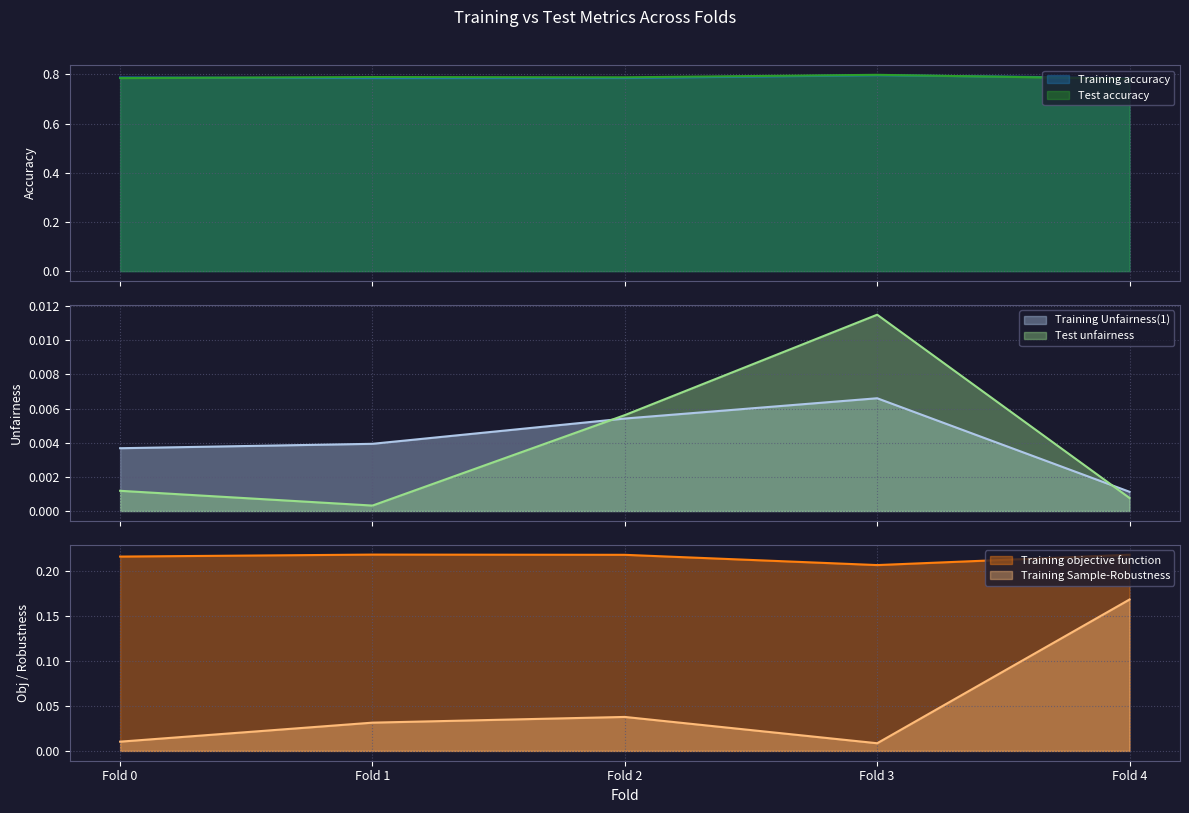

How many Training accuracy values are between 0 and 1?

5